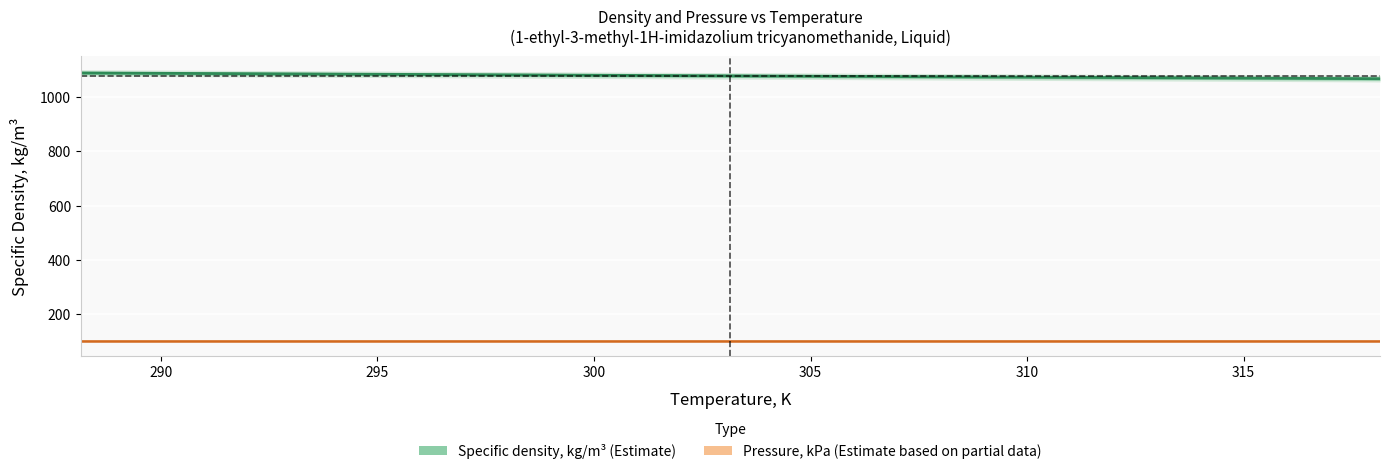

The chart shows a value of 341.9 at 303.15. True or false?

False